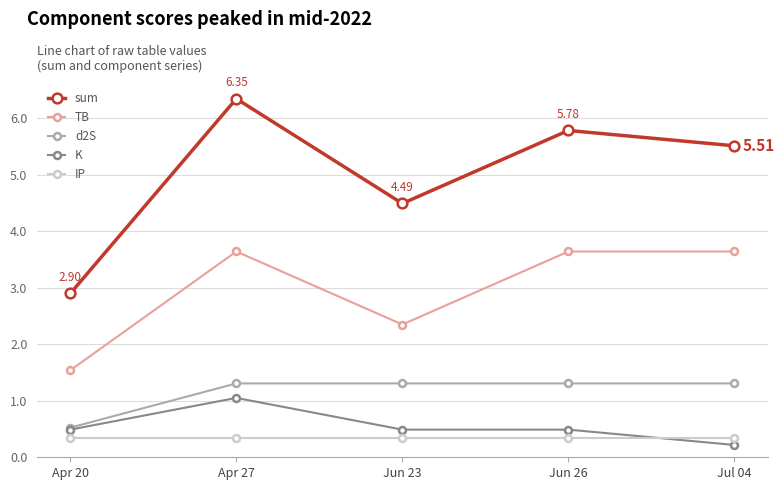

Which series has the largest total across all categories?

sum